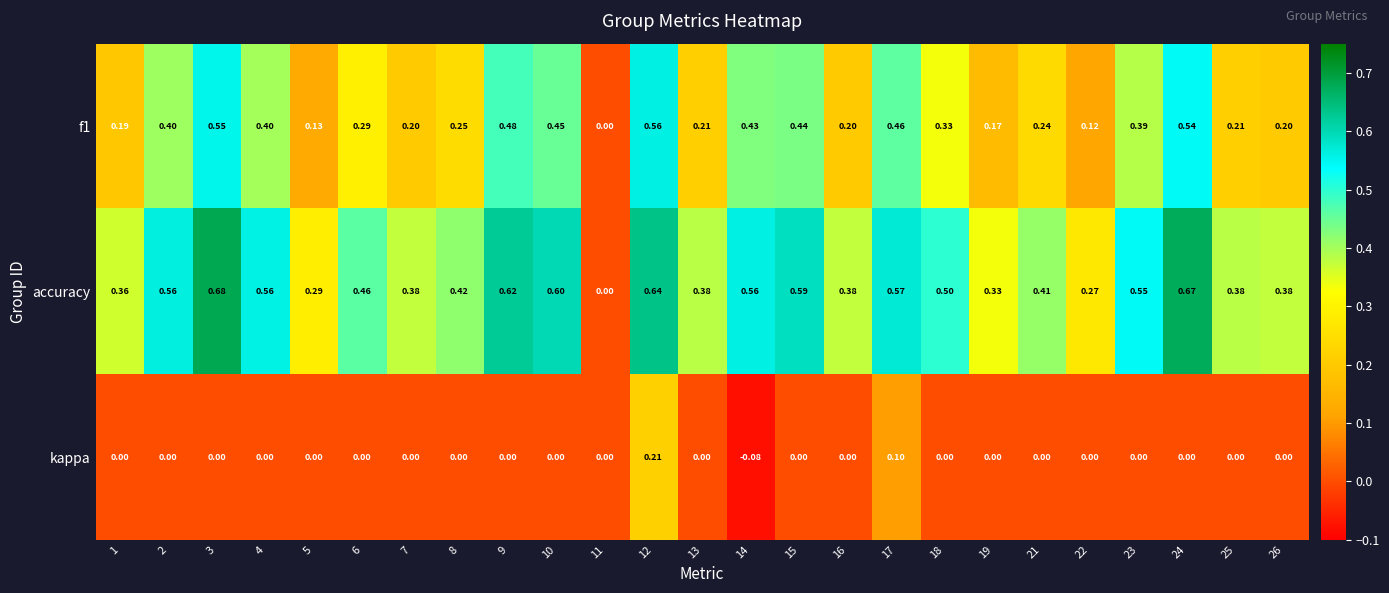

Which series has the widest spread of values?

accuracy